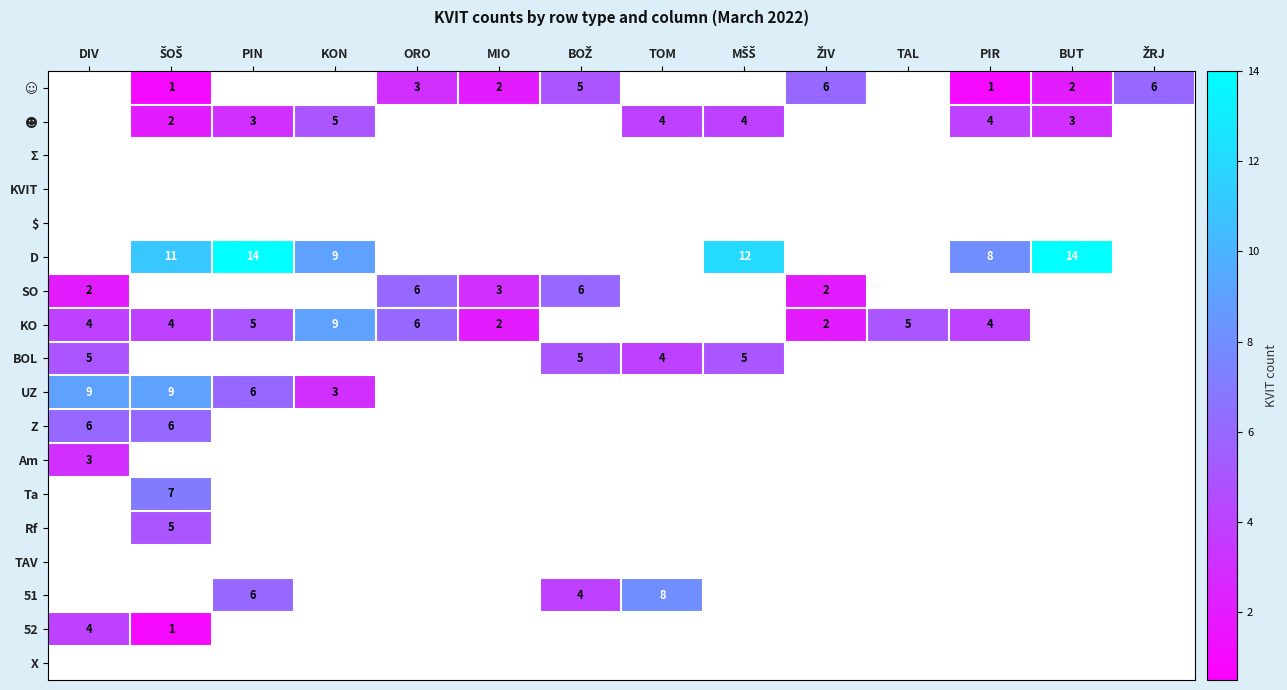

True or false: KO has a value of 9 at PIN.

False